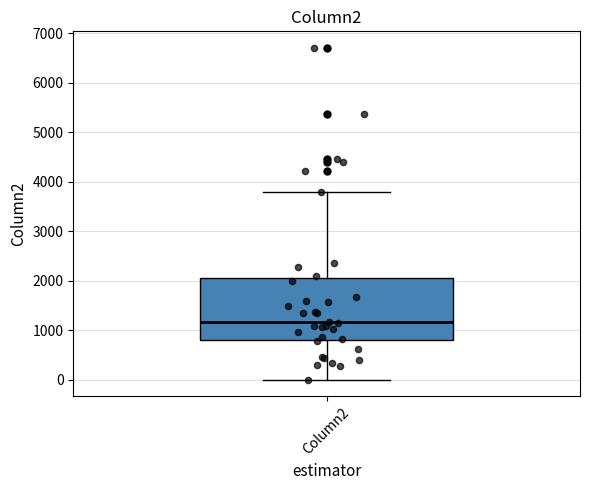

Where is the upper edge of the box for Column2 on the y-axis? The values are not printed on the chart, so give them approximately, as read against the axis.

2000